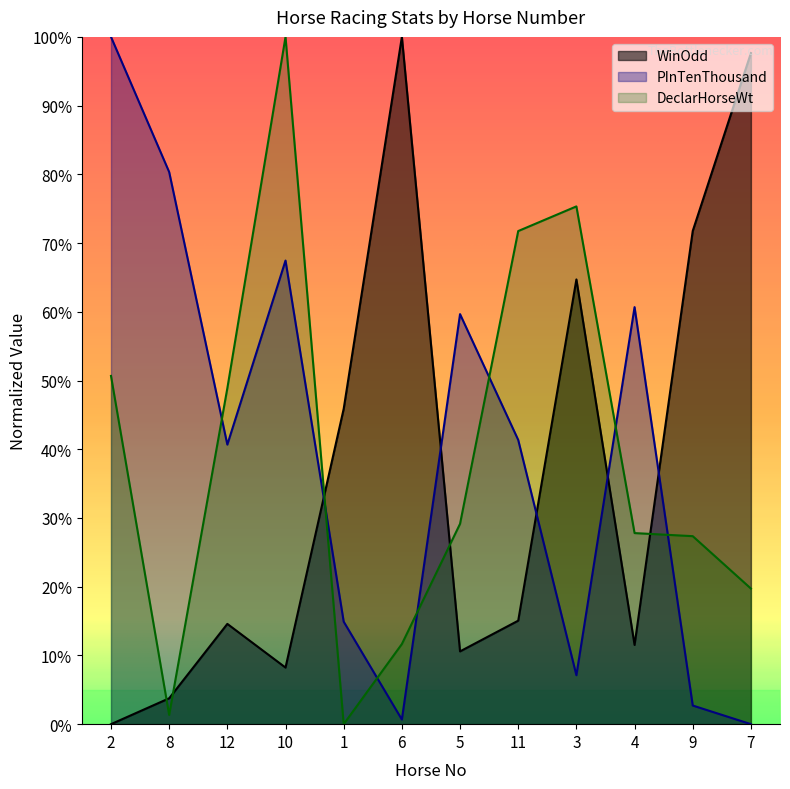

Which label corresponds to the smallest value in the chart?

2